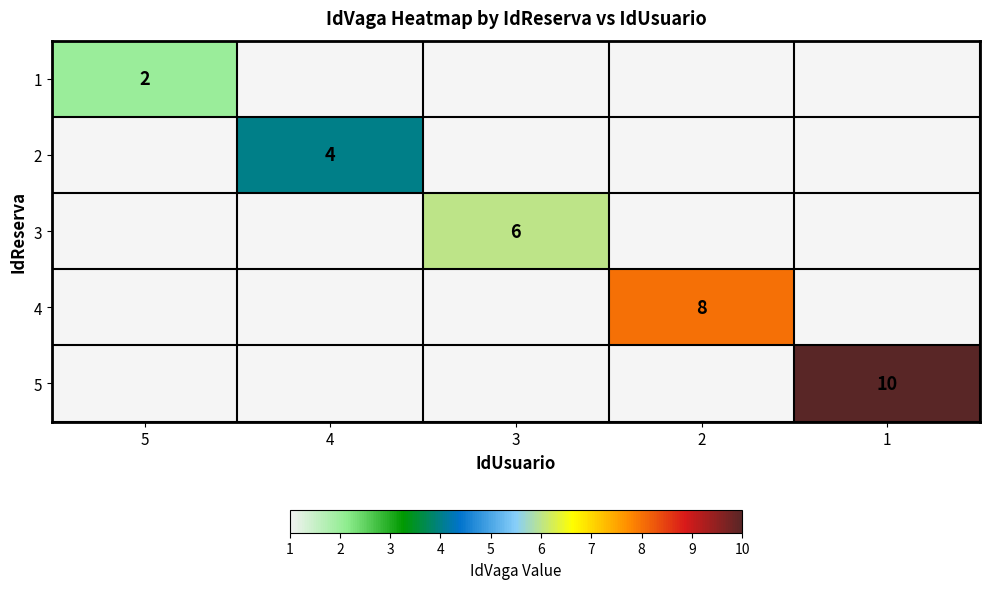

Is it true that 5 equals 10 at 1?

True